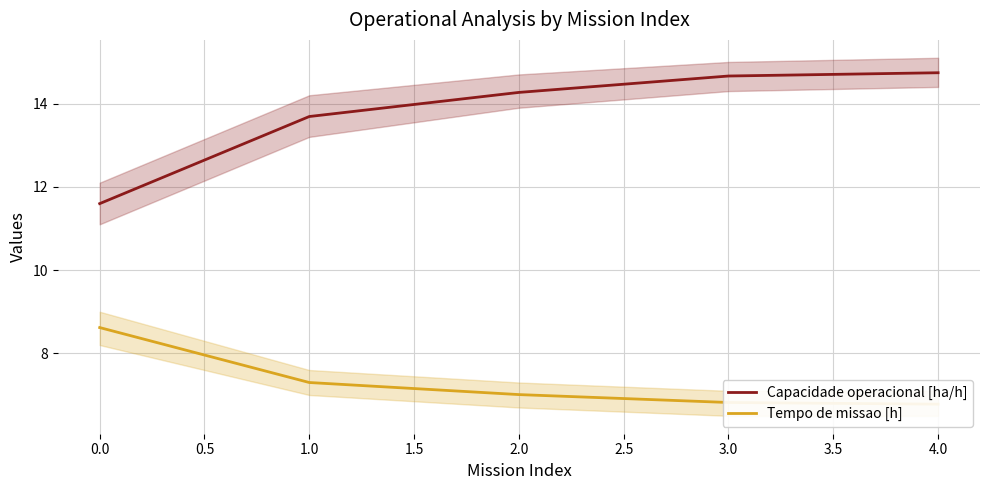

What is the highest value of the Capacidade operacional [ha/h] series?

14.7